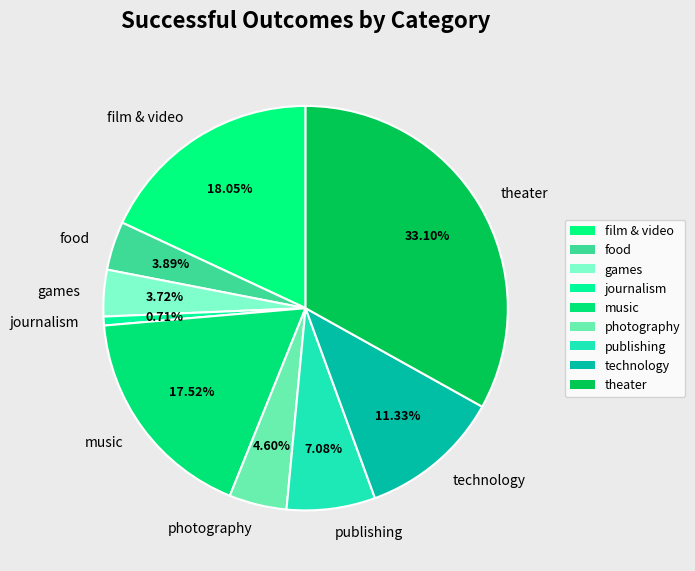

Which slice is the largest?

theater